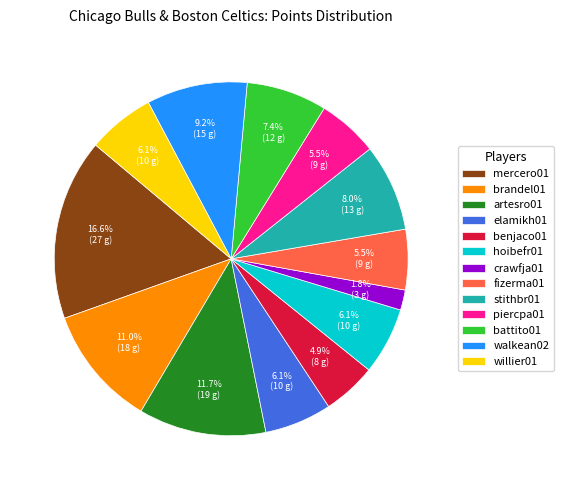

How many slices are in this pie chart?

13